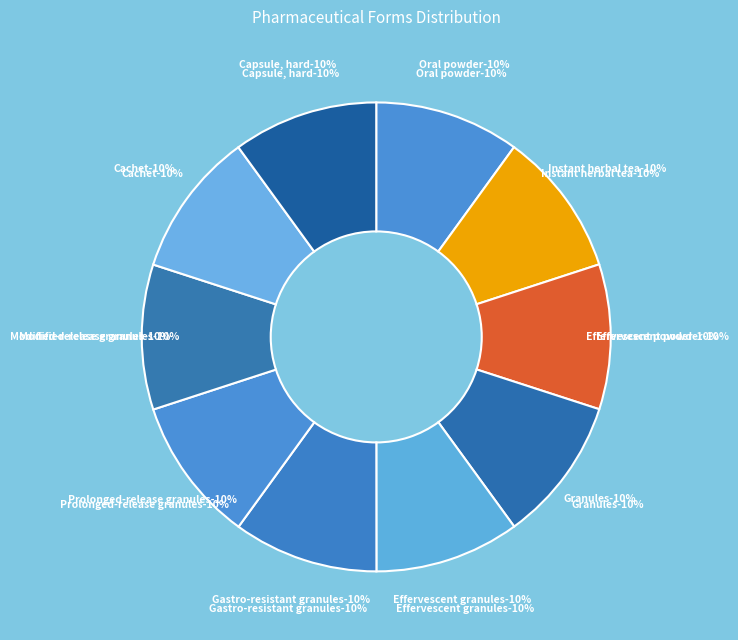

Which slice is the smallest?

Oral powder